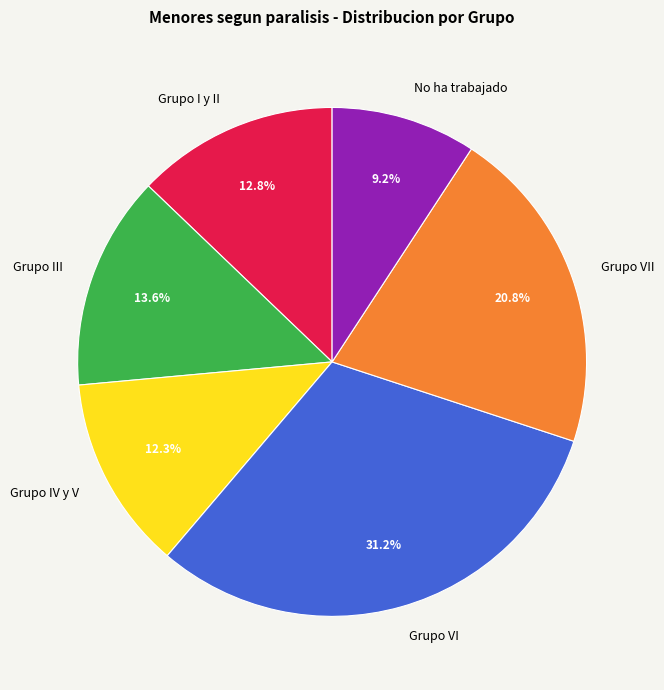

Rank the categories by value from highest to lowest.

Grupo VI, Grupo VII, Grupo III, Grupo I y II, Grupo IV y V, No ha trabajado